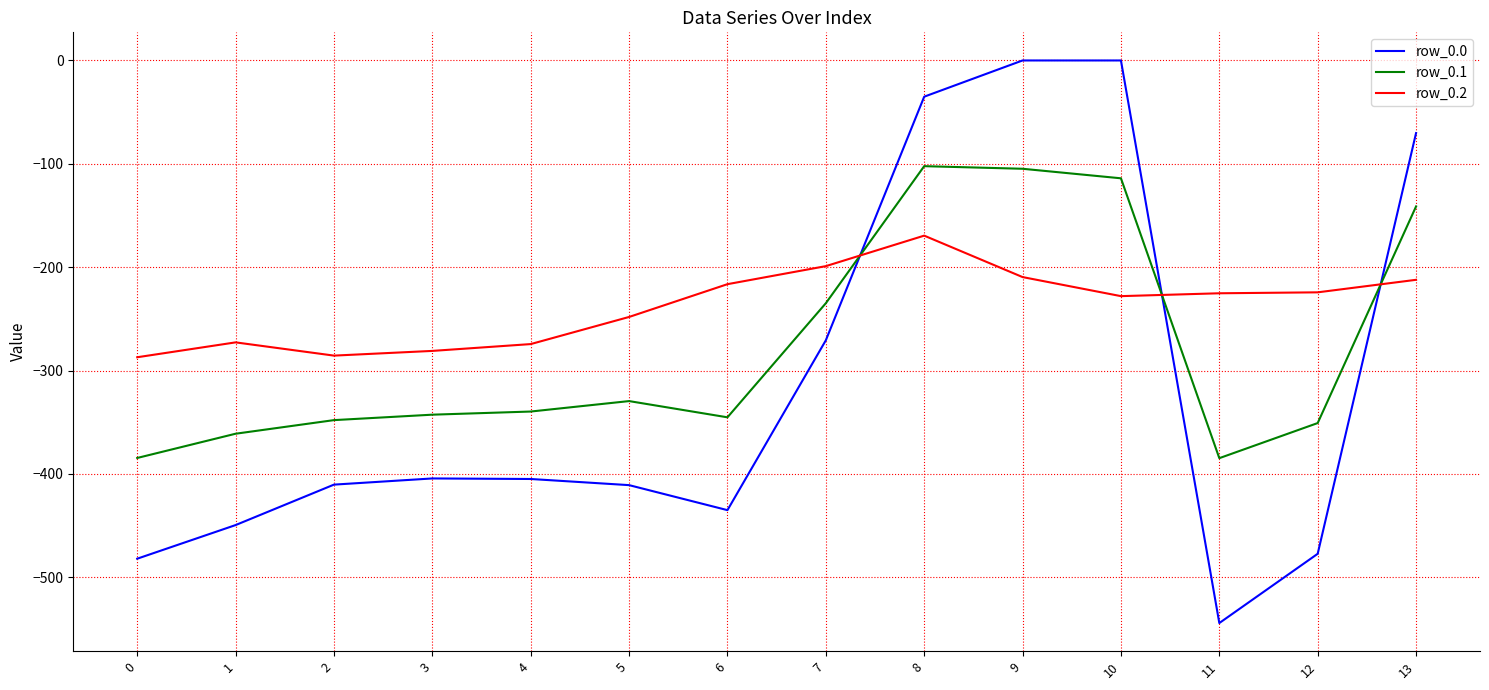

List the series in order of their peak value, highest first.

row_0.0, row_0.1, row_0.2